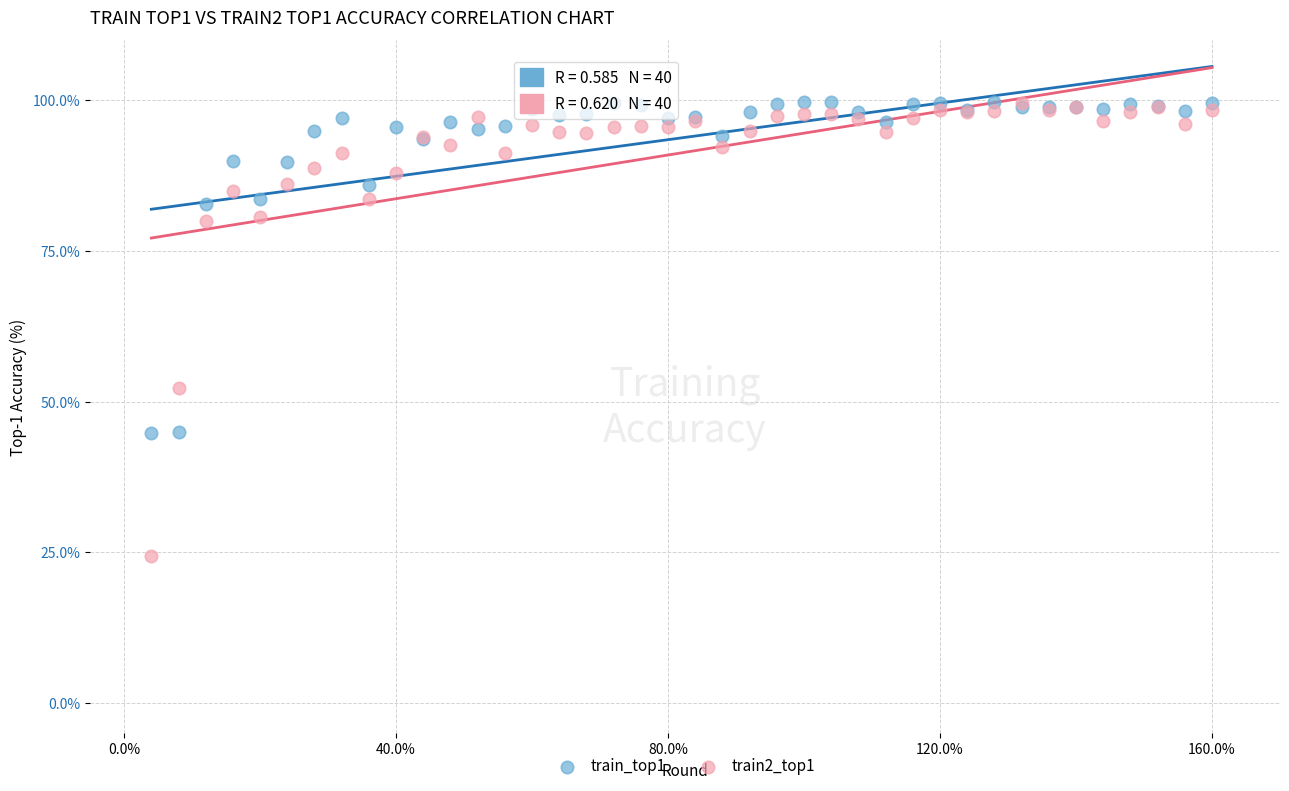

Which series has the widest spread of Y values?

train2_top1